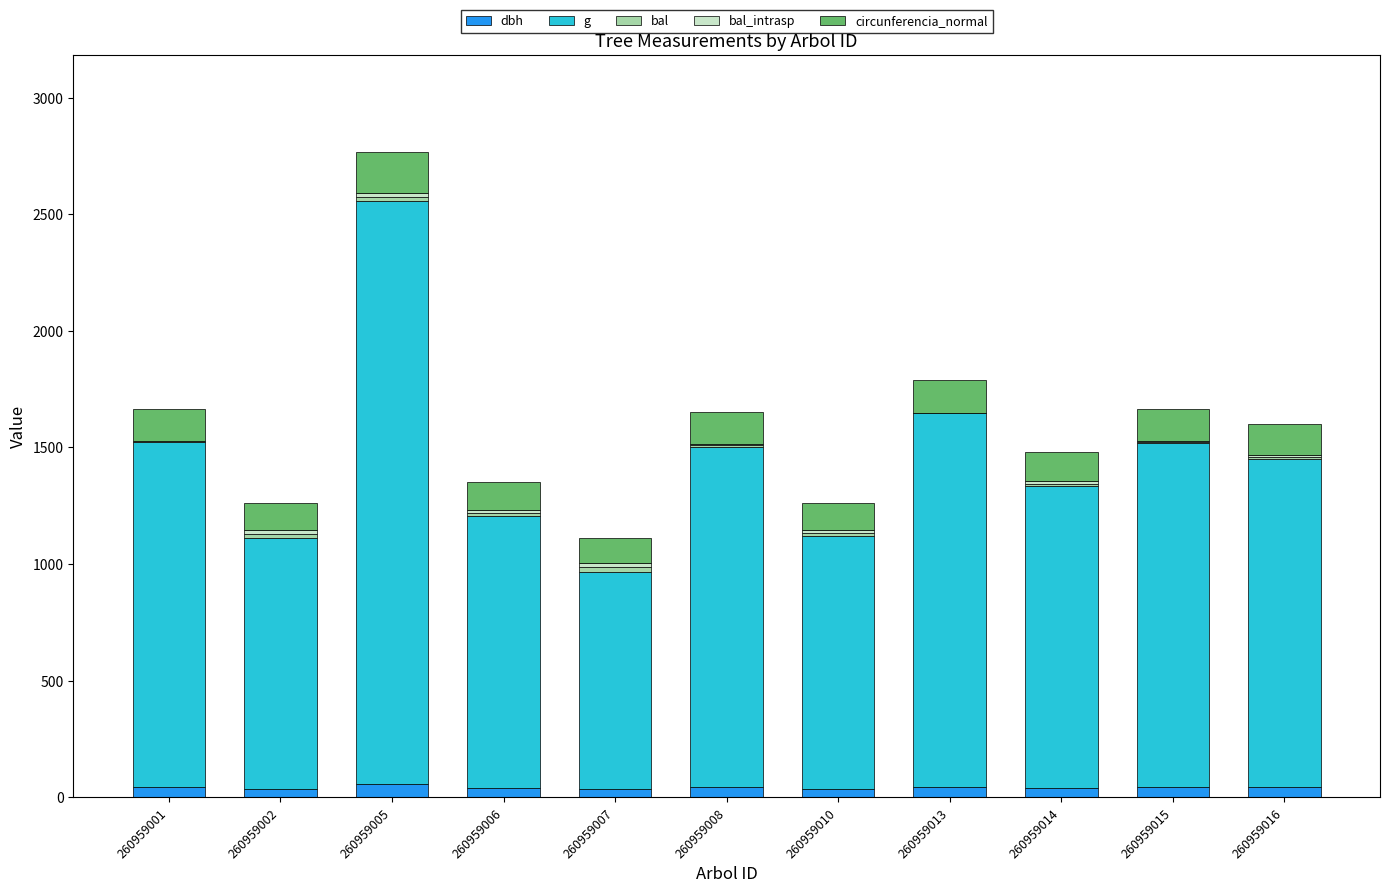

At which category is the sum across all series the highest?

260959005